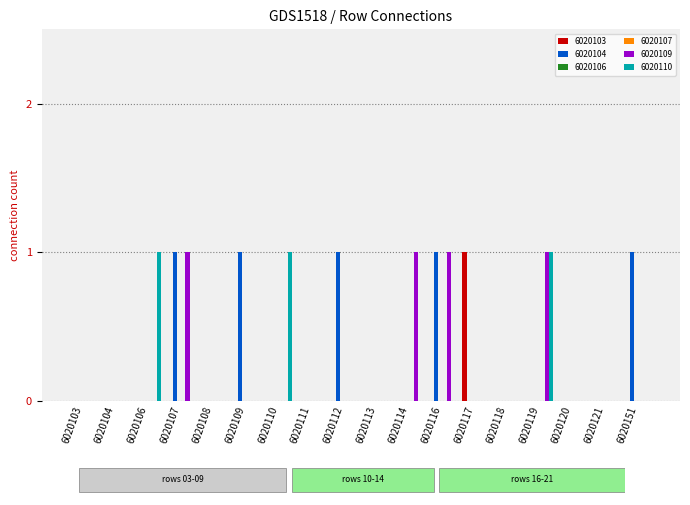

Reading left to right, extract all data points from this chart.

6020103: 0	0	0	0	0	0	0	0	0	0	0	0	1	0	0	0	0	0
6020104: 0	0	0	1	0	1	0	0	1	0	0	1	0	0	0	0	0	1
6020109: 0	0	0	1	0	0	0	0	0	0	1	1	0	0	1	0	0	0
6020110: 0	0	1	0	0	0	1	0	0	0	0	0	0	0	1	0	0	0